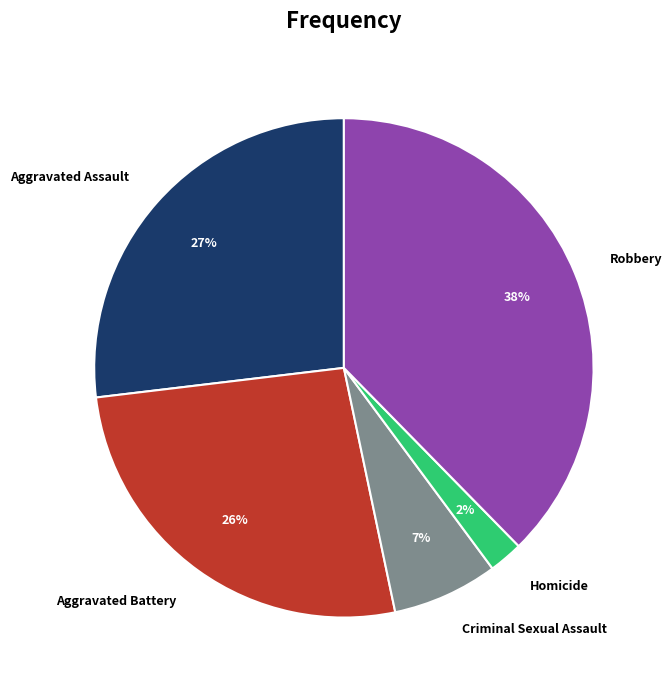

To the nearest percent, what percentage of the pie is Aggravated Battery?

26%